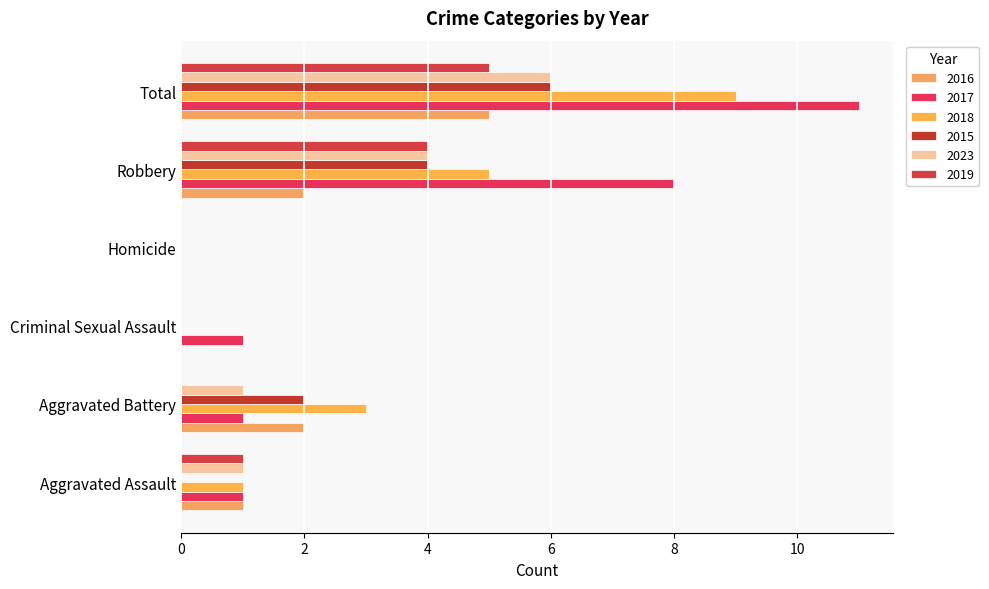

Where is 2023 nearest to the value 3?

Robbery